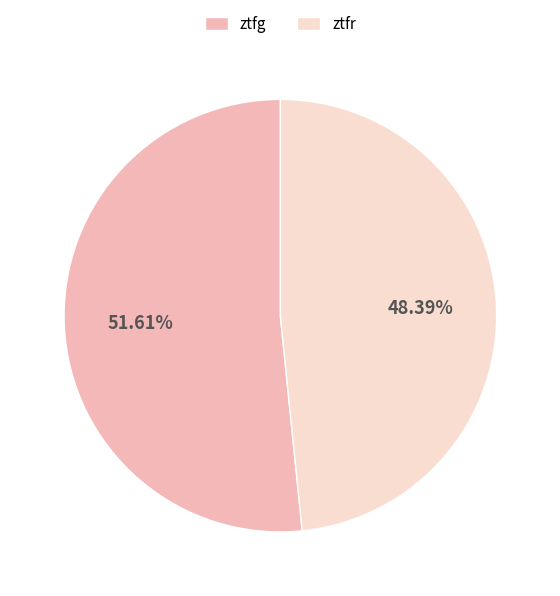

What percentage is the ztfg slice, to the nearest percent?

52%